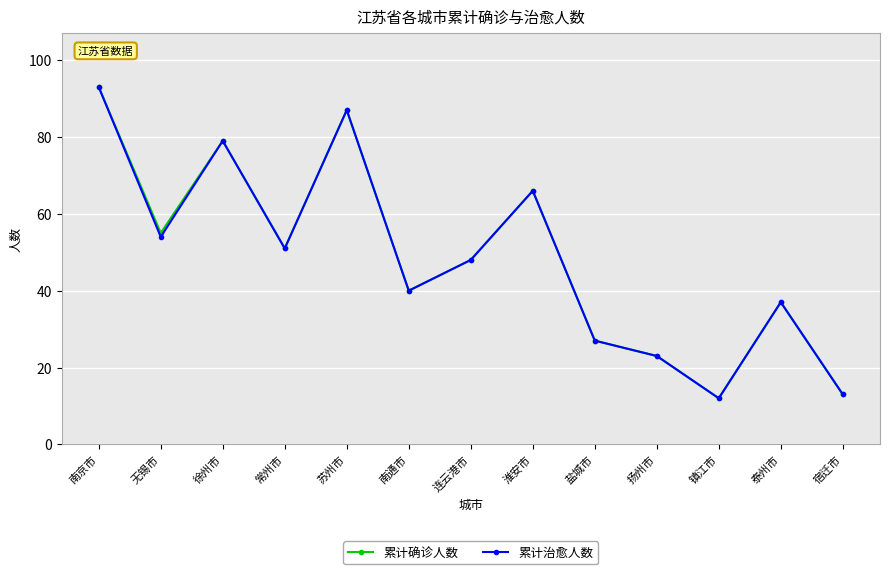

At which category does 累计确诊人数 reach its first local peak?

徐州市